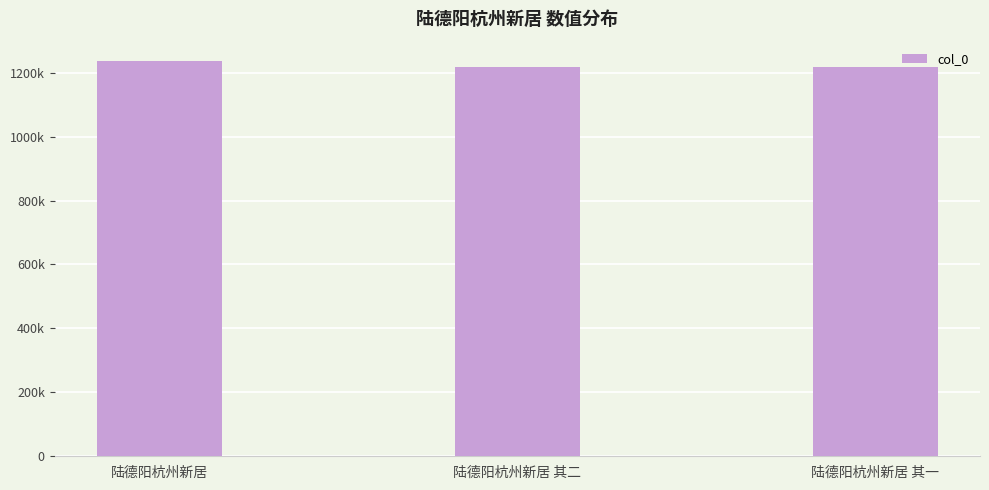

What is the label of the 1st bar from the right?

陆德阳杭州新居 其一